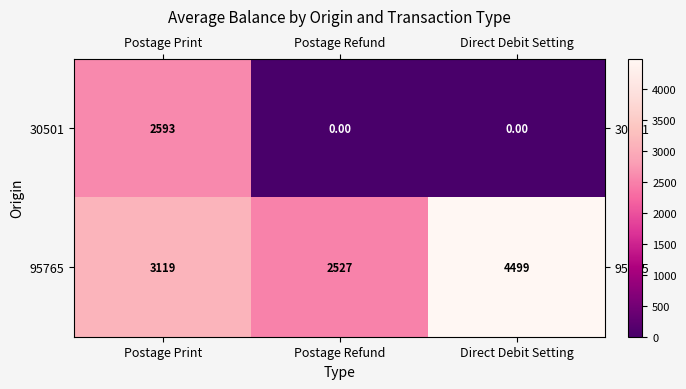

At how many categories does at least one series exceed 78?

3